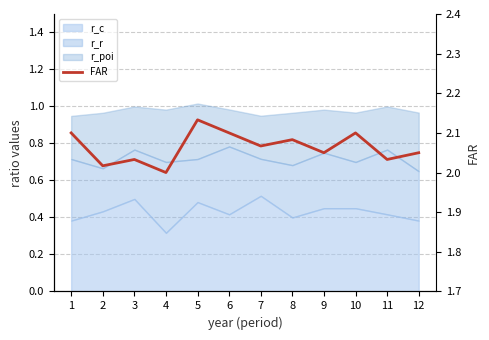

What is the average value?

2.1